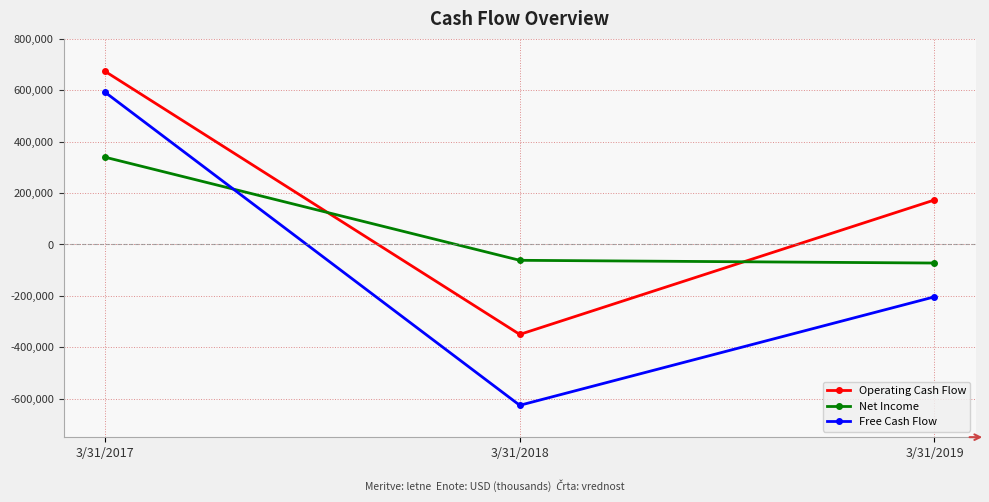

Is it true that Net Income equals -61878 at 3/31/2018?

True